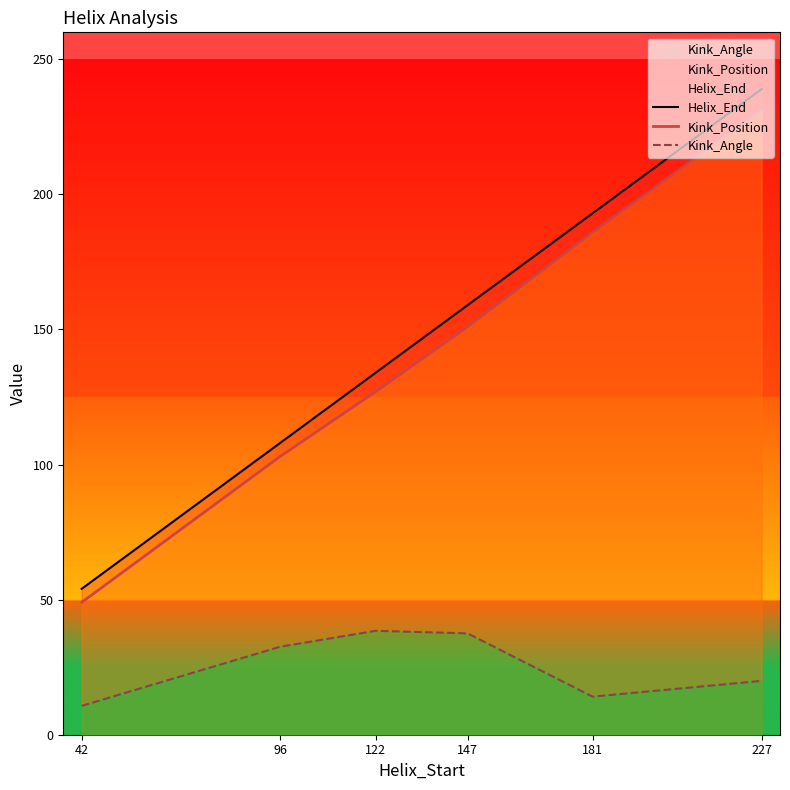

At which label does Kink_Angle first exceed 32?

96